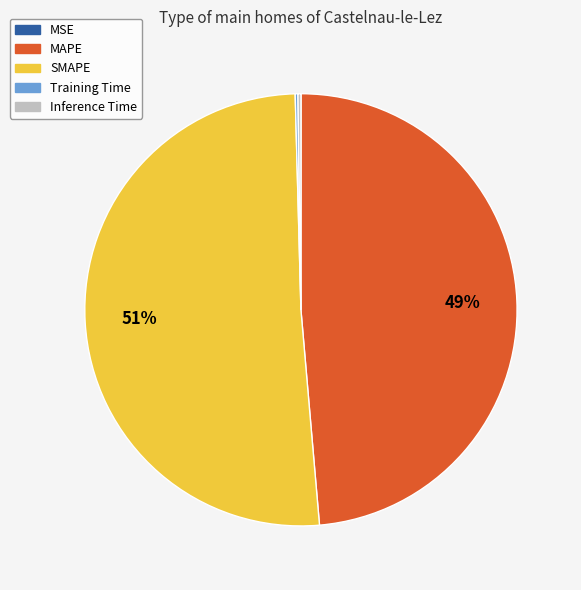

True or false: MAPE accounts for 54% of the total.

False